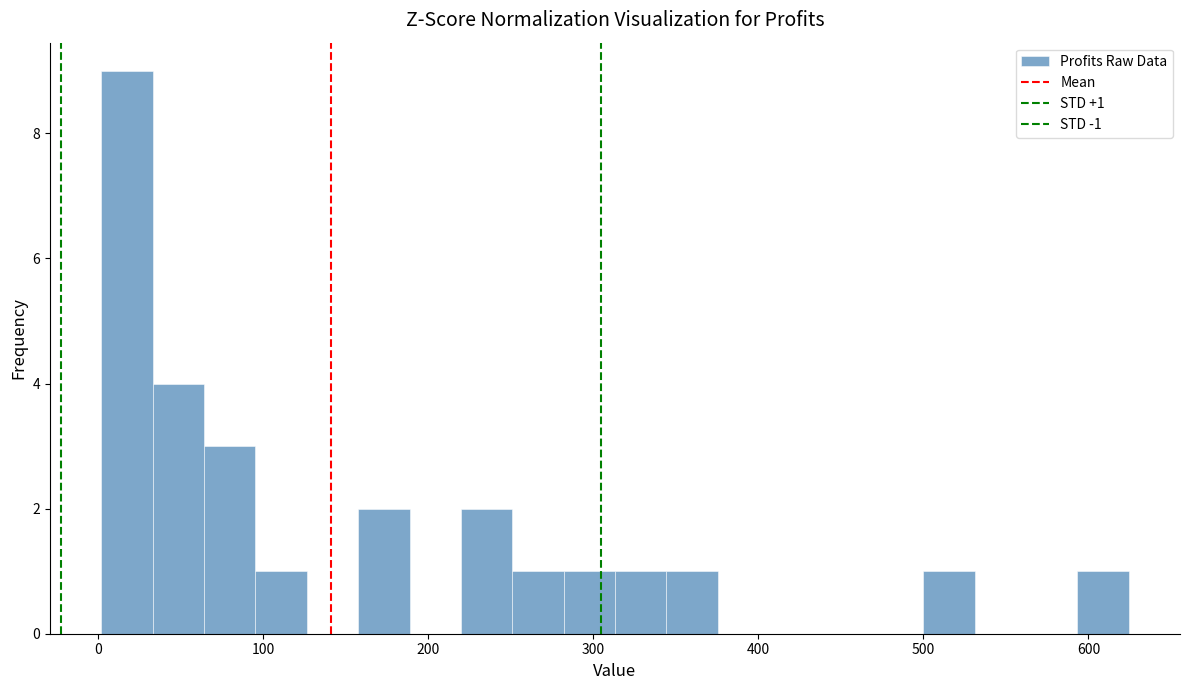

Read against the x-axis, roughly where is the centre of the tallest bar?

20